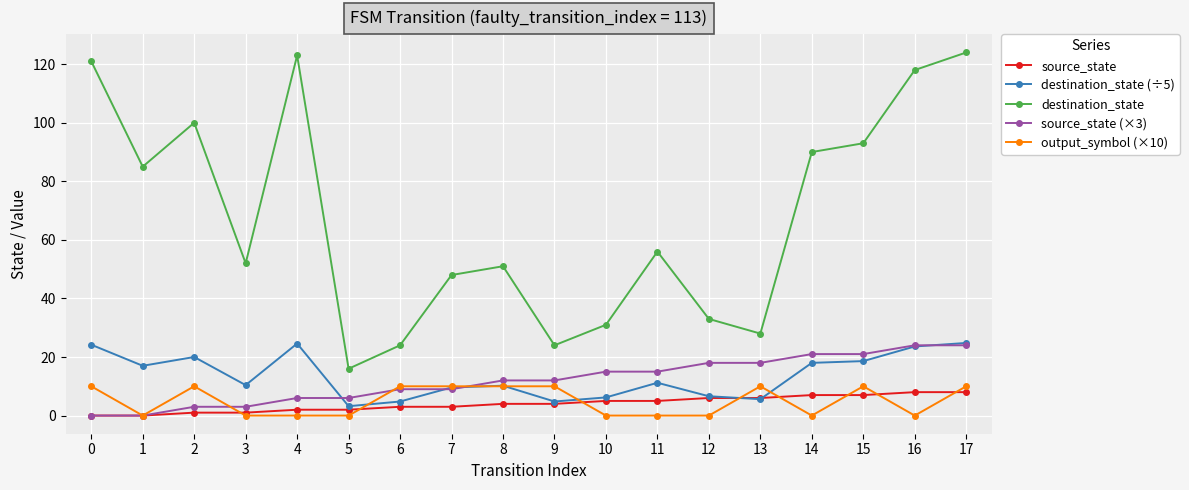

Which series has the widest spread of values?

destination_state